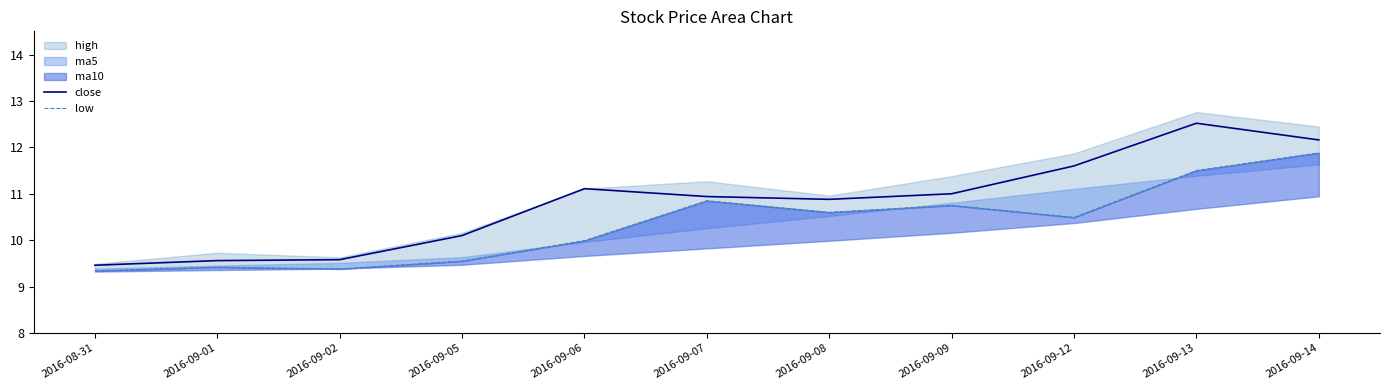

What is the lowest value of the close series?

9.5